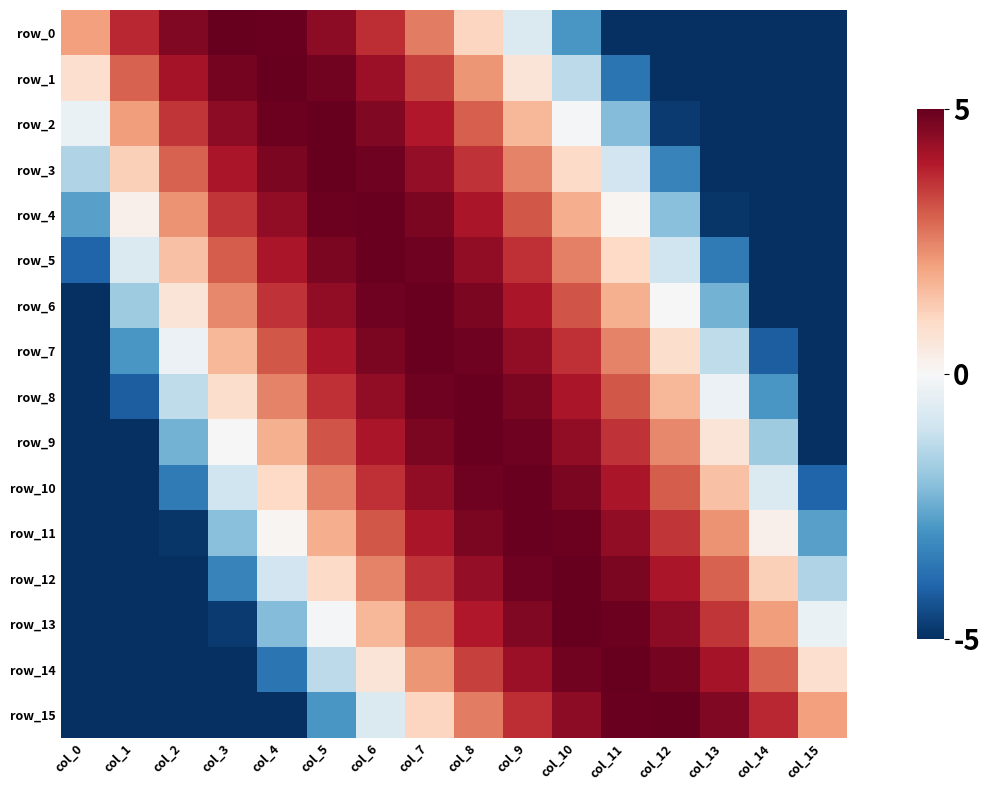

Count the number of data series in this chart.

16